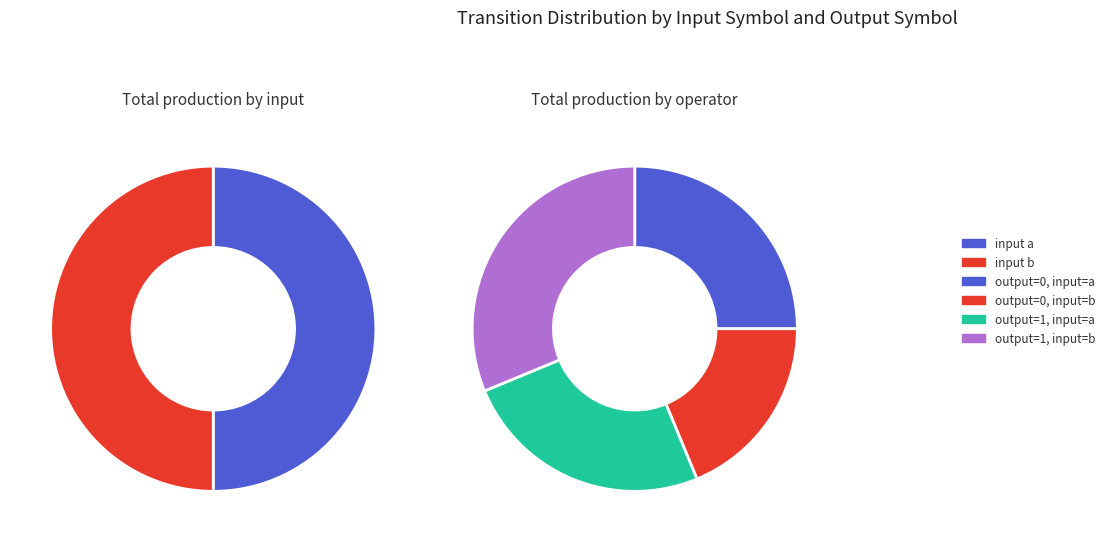

To the nearest percent, what portion does output=0, input=b represent?

19%